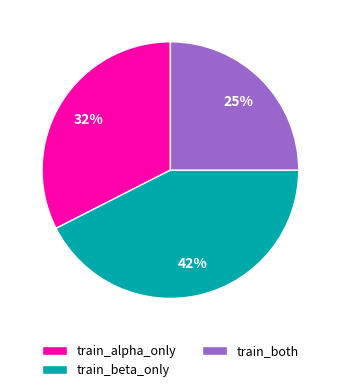

Is there a majority slice in this chart?

No